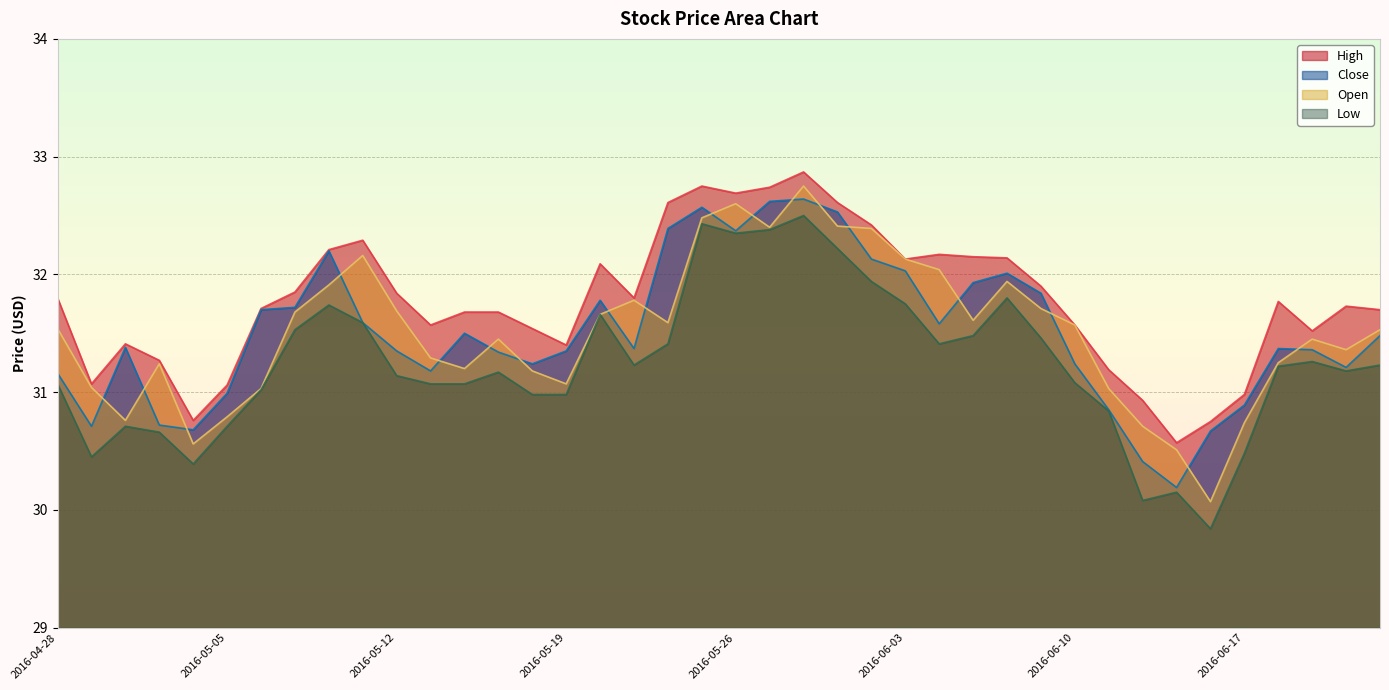

Reading right to left, list all the values displayed in this chart.

High: 2016-06-23=31.7	2016-06-22=31.7	2016-06-21=31.5	2016-06-20=31.8	2016-06-17=31.0	2016-06-16=30.8	2016-06-15=30.6	2016-06-14=30.9	2016-06-13=31.2	2016-06-10=31.6	2016-06-09=31.9	2016-06-08=32.1	2016-06-07=32.2	2016-06-06=32.2	2016-06-03=32.1	2016-06-02=32.4	2016-06-01=32.6	2016-05-31=32.9	2016-05-27=32.7	2016-05-26=32.7	2016-05-25=32.8	2016-05-24=32.6	2016-05-23=31.8	2016-05-20=32.1	2016-05-19=31.4	2016-05-18=31.5	2016-05-17=31.7	2016-05-16=31.7	2016-05-13=31.6	2016-05-12=31.8	2016-05-11=32.3	2016-05-10=32.2	2016-05-09=31.9	2016-05-06=31.7	2016-05-05=31.1	2016-05-04=30.8	2016-05-03=31.3	2016-05-02=31.4	2016-04-29=31.1	2016-04-28=31.8
Low: 2016-06-23=31.2	2016-06-22=31.2	2016-06-21=31.3	2016-06-20=31.2	2016-06-17=30.5	2016-06-16=29.8	2016-06-15=30.1	2016-06-14=30.1	2016-06-13=30.8	2016-06-10=31.1	2016-06-09=31.5	2016-06-08=31.8	2016-06-07=31.5	2016-06-06=31.4	2016-06-03=31.8	2016-06-02=31.9	2016-06-01=32.2	2016-05-31=32.5	2016-05-27=32.4	2016-05-26=32.3	2016-05-25=32.4	2016-05-24=31.4	2016-05-23=31.2	2016-05-20=31.7	2016-05-19=31.0	2016-05-18=31.0	2016-05-17=31.2	2016-05-16=31.1	2016-05-13=31.1	2016-05-12=31.1	2016-05-11=31.6	2016-05-10=31.7	2016-05-09=31.5	2016-05-06=31.0	2016-05-05=30.7	2016-05-04=30.4	2016-05-03=30.7	2016-05-02=30.7	2016-04-29=30.5	2016-04-28=31.1
Open: 2016-06-23=31.5	2016-06-22=31.4	2016-06-21=31.5	2016-06-20=31.2	2016-06-17=30.7	2016-06-16=30.1	2016-06-15=30.5	2016-06-14=30.7	2016-06-13=31.0	2016-06-10=31.6	2016-06-09=31.7	2016-06-08=31.9	2016-06-07=31.6	2016-06-06=32.0	2016-06-03=32.1	2016-06-02=32.4	2016-06-01=32.4	2016-05-31=32.8	2016-05-27=32.4	2016-05-26=32.6	2016-05-25=32.5	2016-05-24=31.6	2016-05-23=31.8	2016-05-20=31.7	2016-05-19=31.1	2016-05-18=31.2	2016-05-17=31.5	2016-05-16=31.2	2016-05-13=31.3	2016-05-12=31.7	2016-05-11=32.2	2016-05-10=31.9	2016-05-09=31.7	2016-05-06=31.0	2016-05-05=30.8	2016-05-04=30.6	2016-05-03=31.2	2016-05-02=30.8	2016-04-29=31.0	2016-04-28=31.5
Close: 2016-06-23=31.5	2016-06-22=31.2	2016-06-21=31.4	2016-06-20=31.4	2016-06-17=30.9	2016-06-16=30.7	2016-06-15=30.2	2016-06-14=30.4	2016-06-13=30.9	2016-06-10=31.2	2016-06-09=31.8	2016-06-08=32.0	2016-06-07=31.9	2016-06-06=31.6	2016-06-03=32.0	2016-06-02=32.1	2016-06-01=32.5	2016-05-31=32.6	2016-05-27=32.6	2016-05-26=32.4	2016-05-25=32.6	2016-05-24=32.4	2016-05-23=31.4	2016-05-20=31.8	2016-05-19=31.4	2016-05-18=31.2	2016-05-17=31.3	2016-05-16=31.5	2016-05-13=31.2	2016-05-12=31.4	2016-05-11=31.6	2016-05-10=32.2	2016-05-09=31.7	2016-05-06=31.7	2016-05-05=31.0	2016-05-04=30.7	2016-05-03=30.7	2016-05-02=31.4	2016-04-29=30.7	2016-04-28=31.2